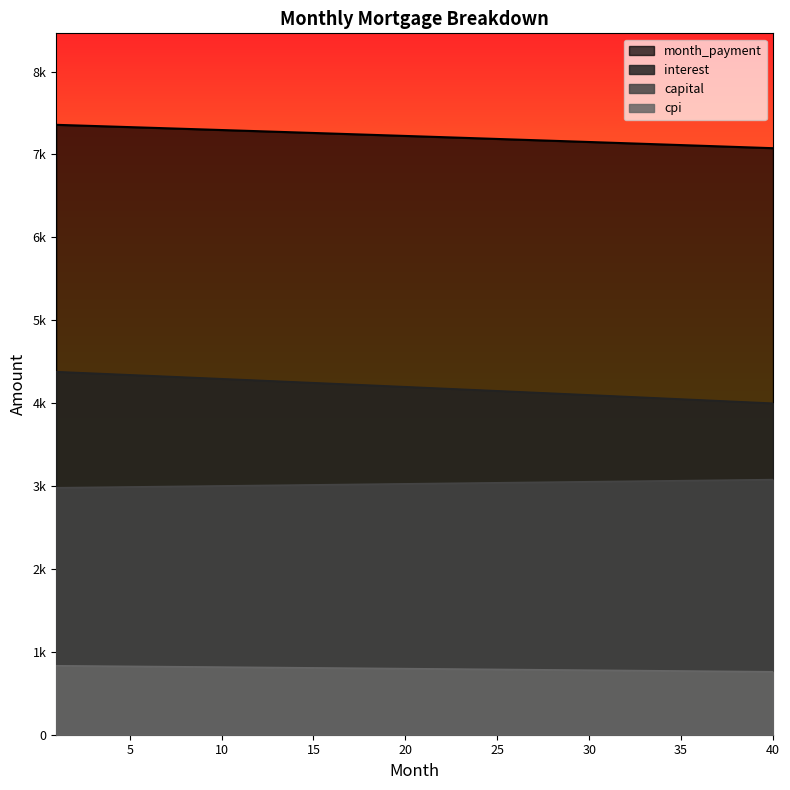

What is the total value across all series at 26?

15144.7